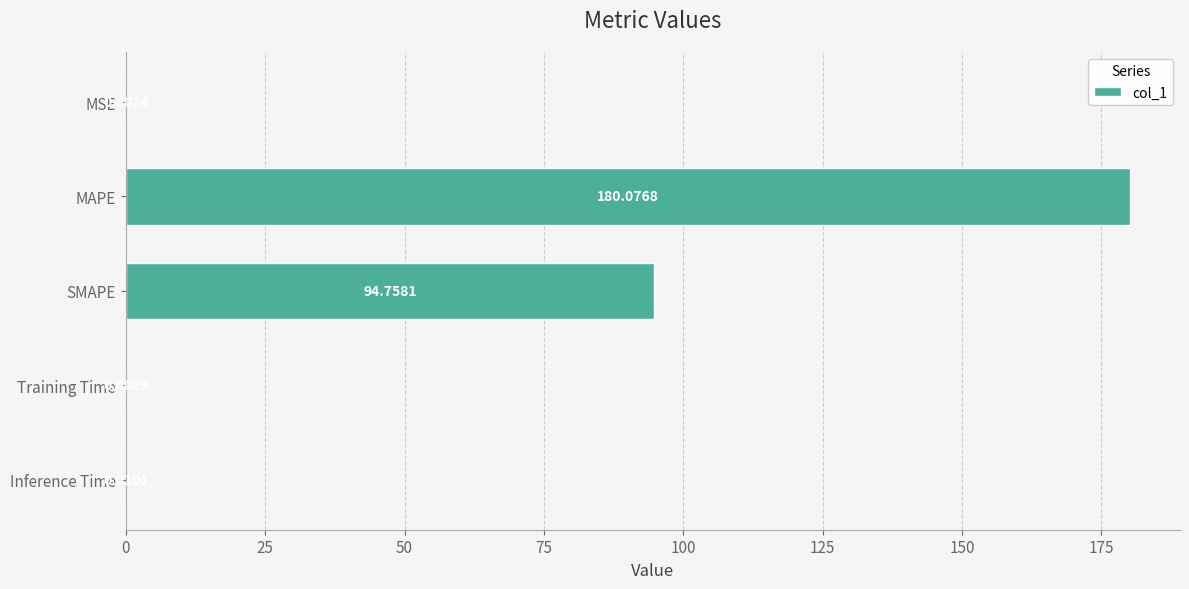

At which label is the value closest to 90?

SMAPE